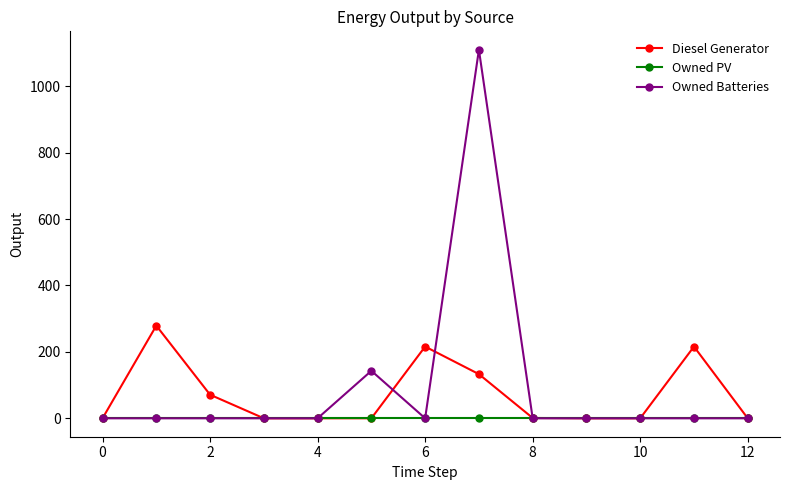

List the series in order of their peak value, lowest first.

Owned PV, Diesel Generator, Owned Batteries